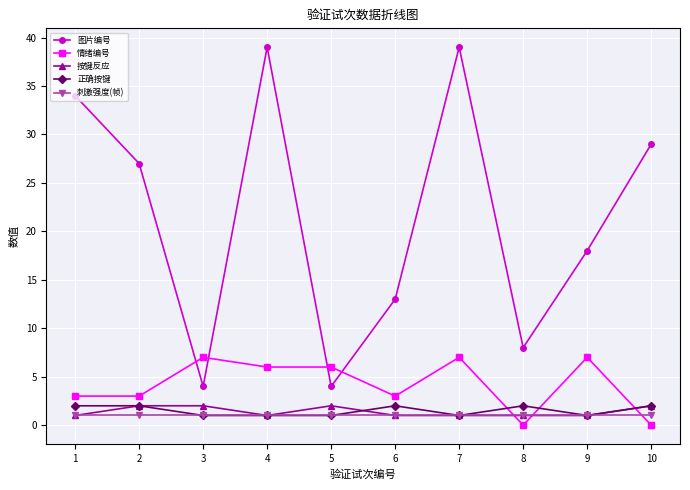

Which series has the widest spread of values?

图片编号